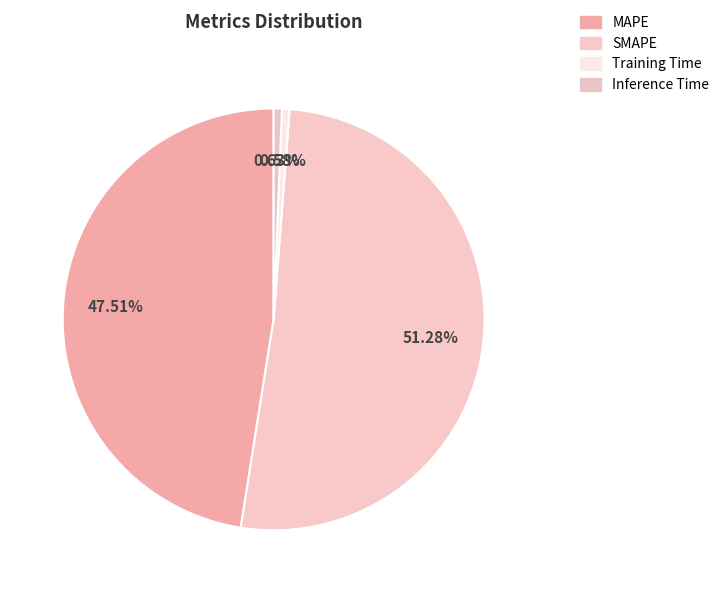

To the nearest percent, what portion does SMAPE represent?

51%